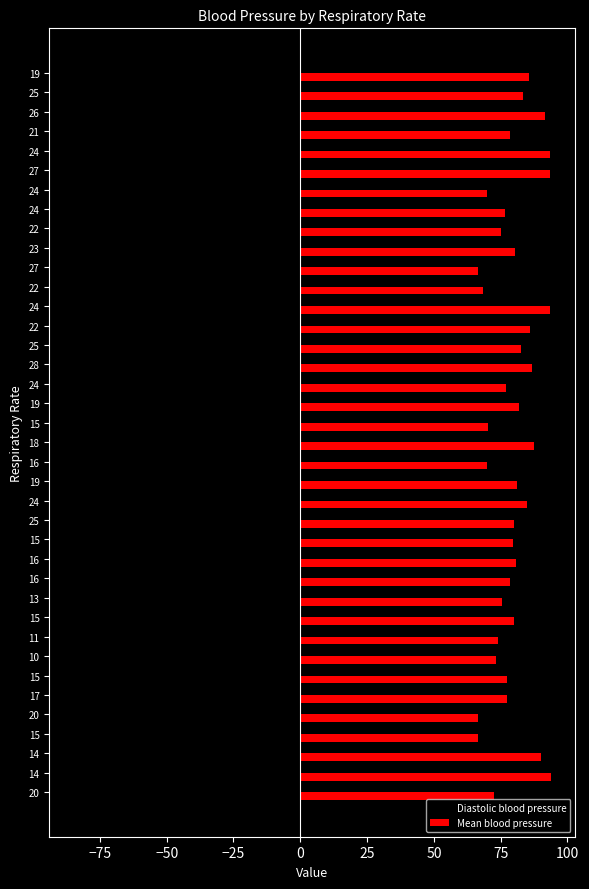

What are all the series names shown in the legend?

Diastolic blood pressure, Mean blood pressure